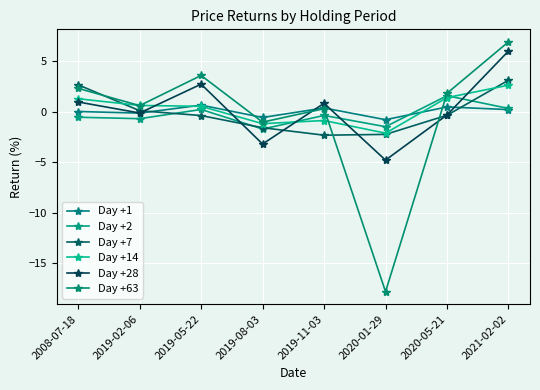

What is the approximate value of Day +14 at 2008-07-18?

1.3